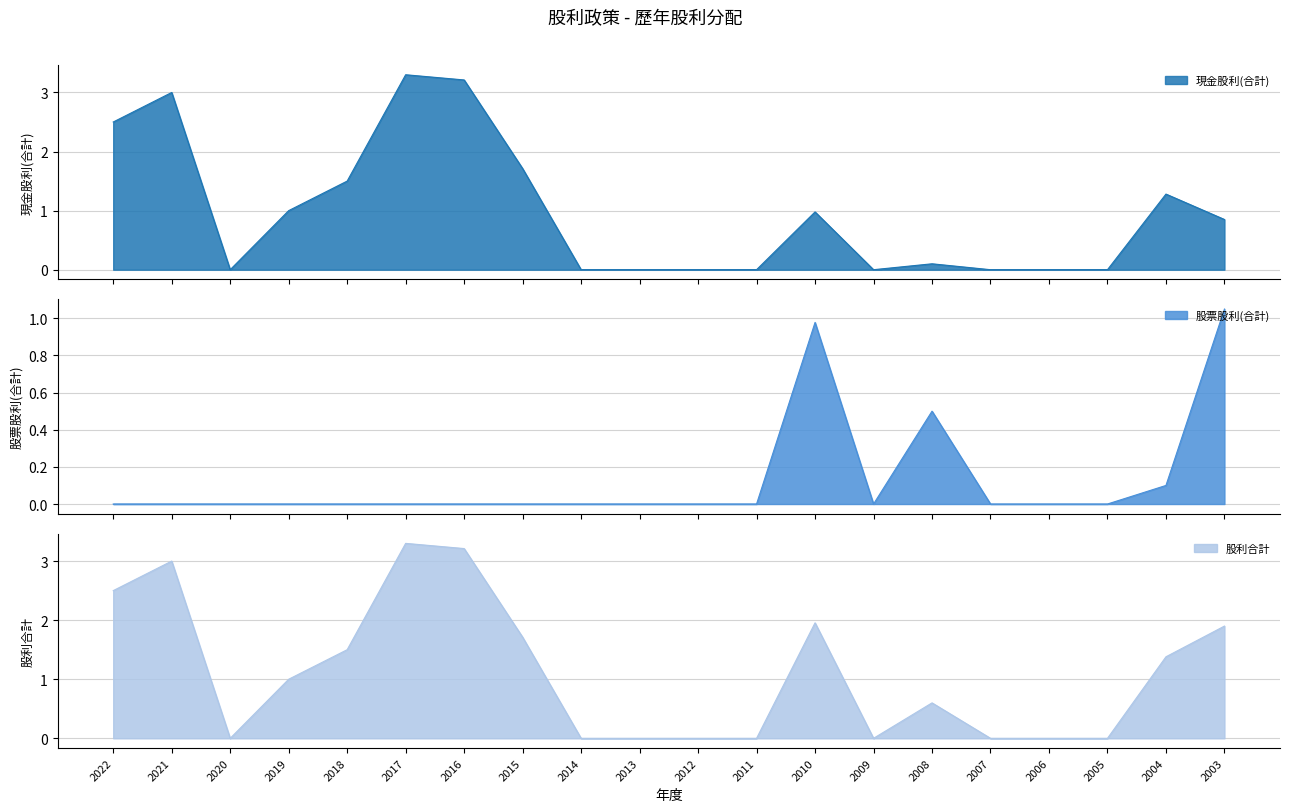

What are all the series names shown in the legend?

現金股利(合計), 股票股利(合計), 股利合計